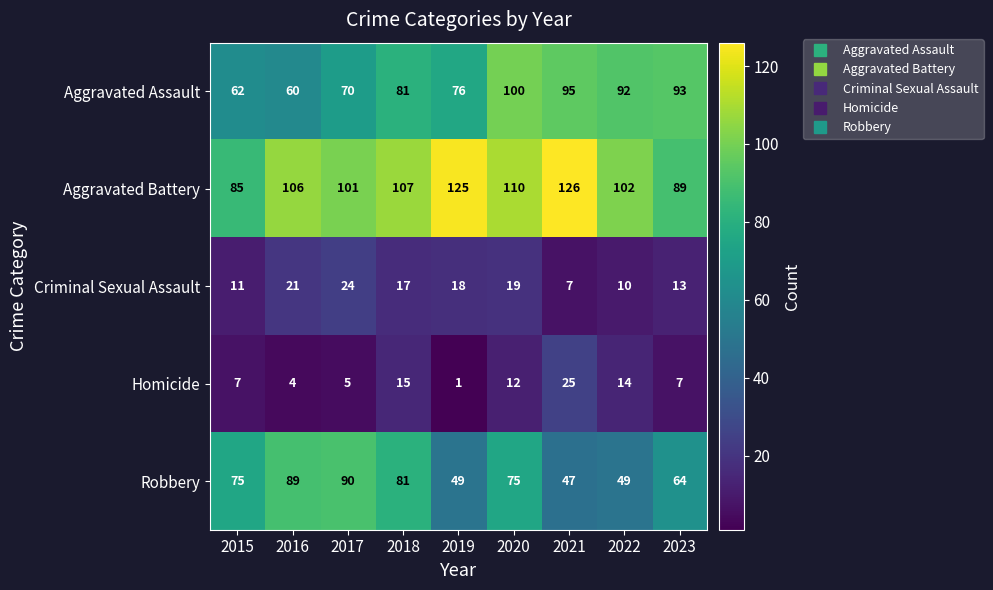

Between 2018 and 2021, which series saw the biggest shift?

Robbery